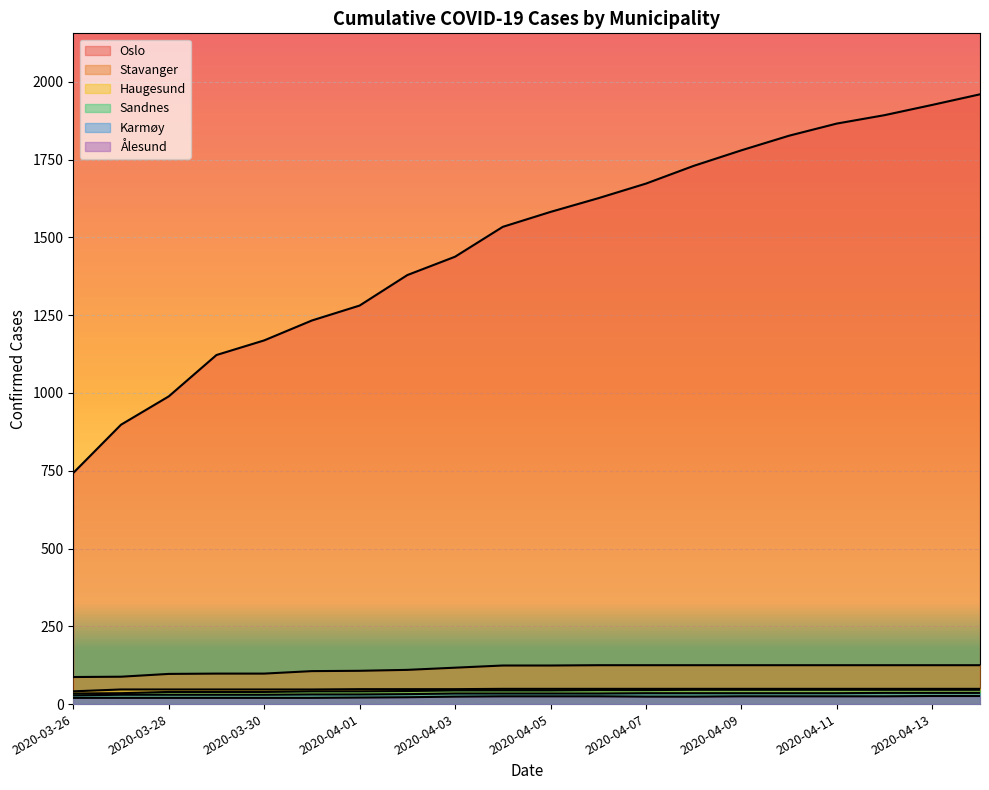

Rank the categories by Oslo value from lowest to highest.

2020-03-26, 2020-03-27, 2020-03-28, 2020-03-29, 2020-03-30, 2020-03-31, 2020-04-01, 2020-04-02, 2020-04-03, 2020-04-04, 2020-04-05, 2020-04-06, 2020-04-07, 2020-04-08, 2020-04-09, 2020-04-10, 2020-04-11, 2020-04-12, 2020-04-13, 2020-04-14